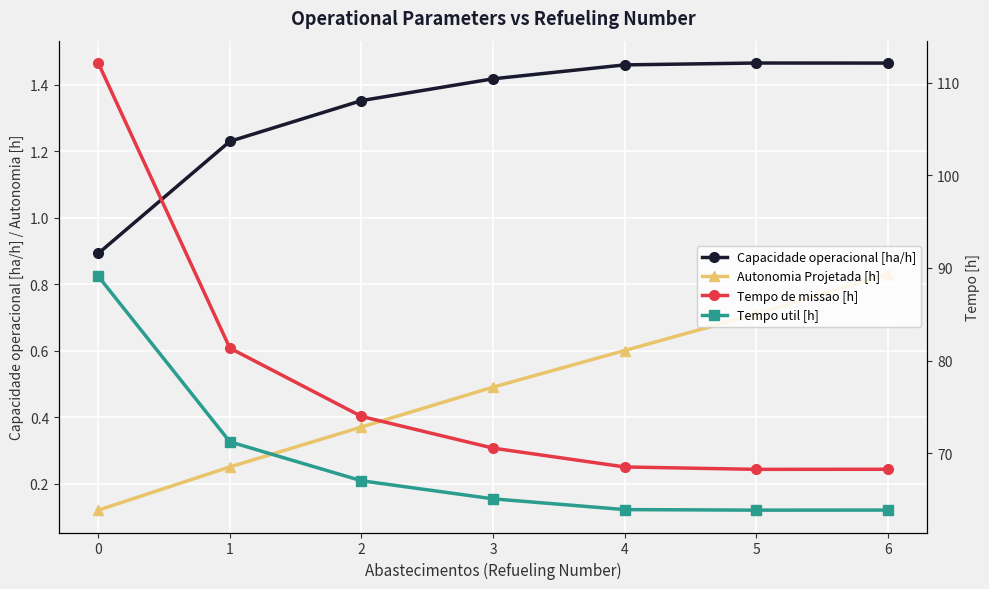

How many values in the Capacidade operacional [ha/h] series are below 1?

1